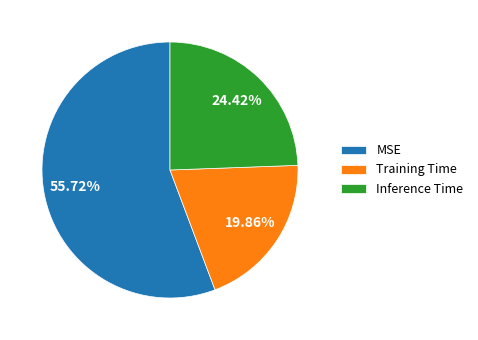

To the nearest percent, what percentage of the pie is MSE?

56%